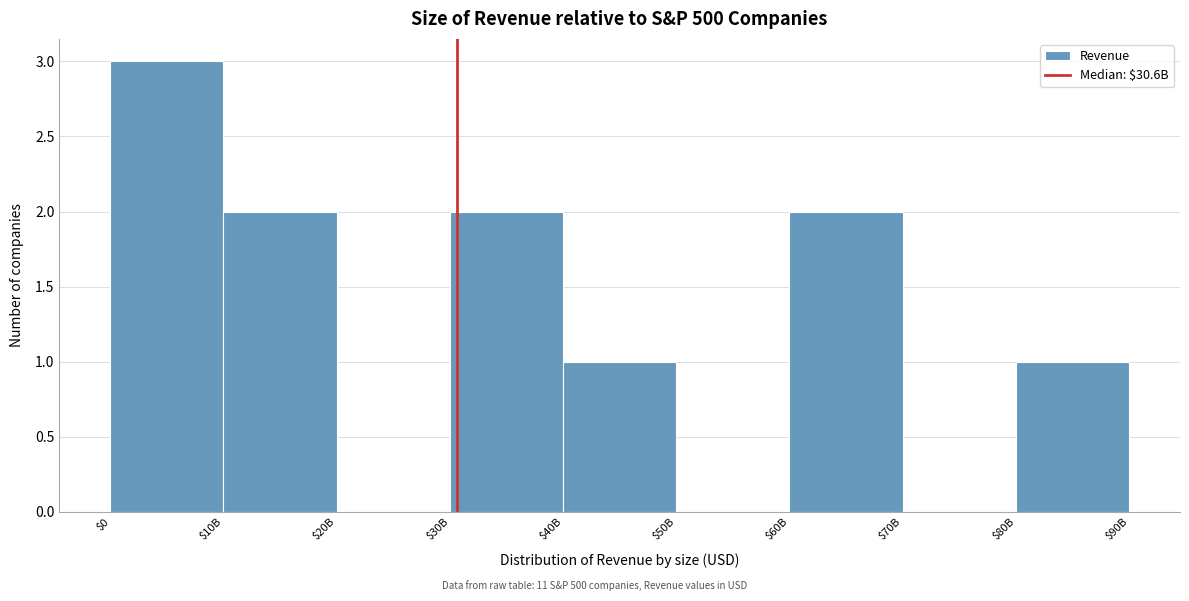

What is the sum of all values?

11